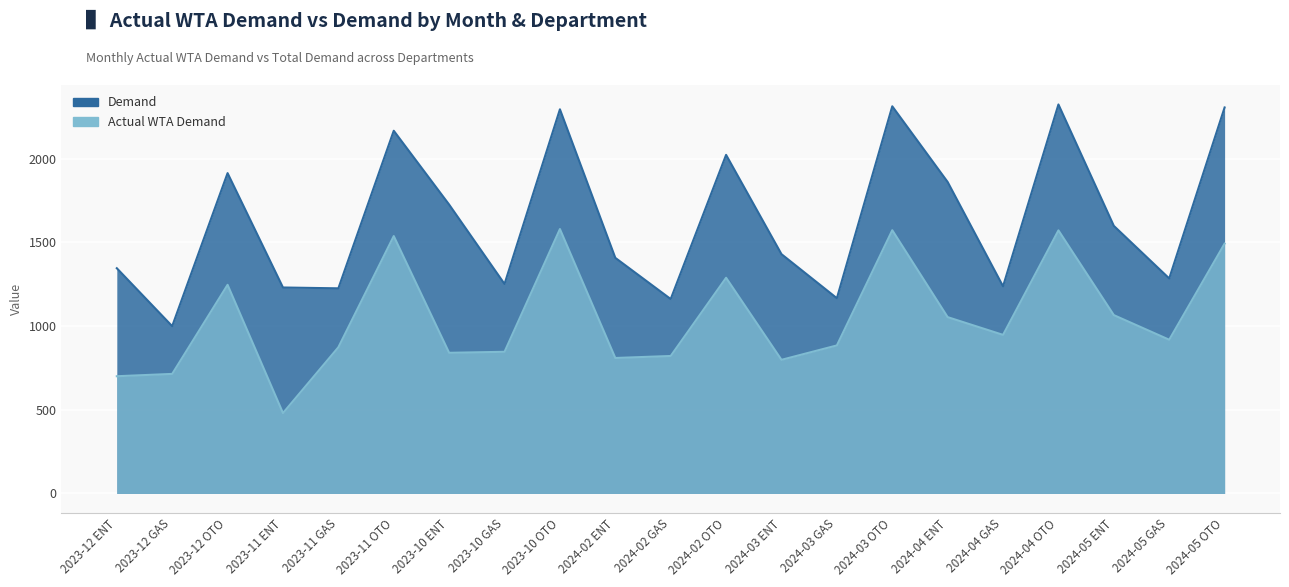

In Actual_WTA_Demand, how many points are lower than both neighbors (excluding endpoints)?

6